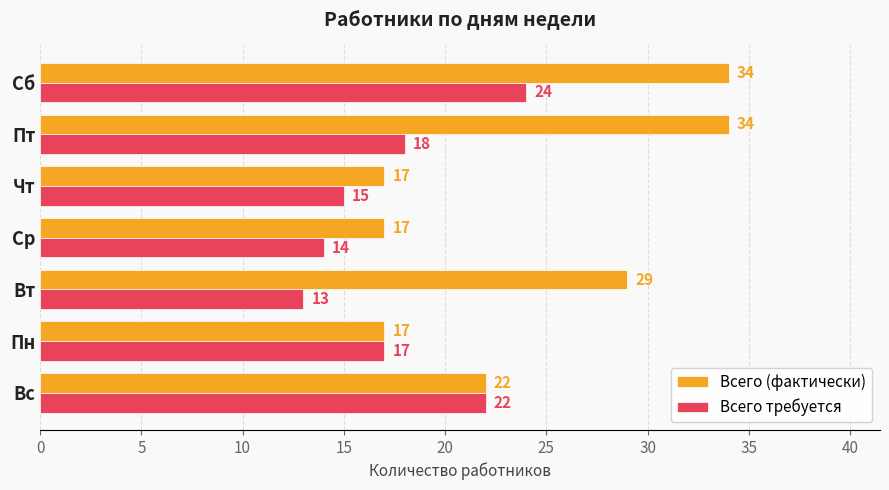

Which series has the largest total across all categories?

Всего (фактически)